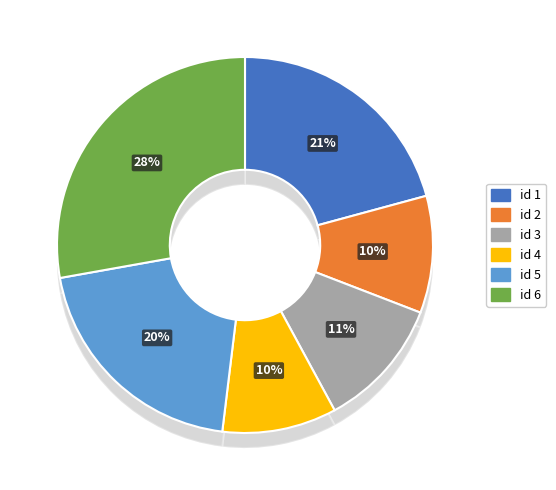

To the nearest percent, what percentage of the pie is 5?

20%